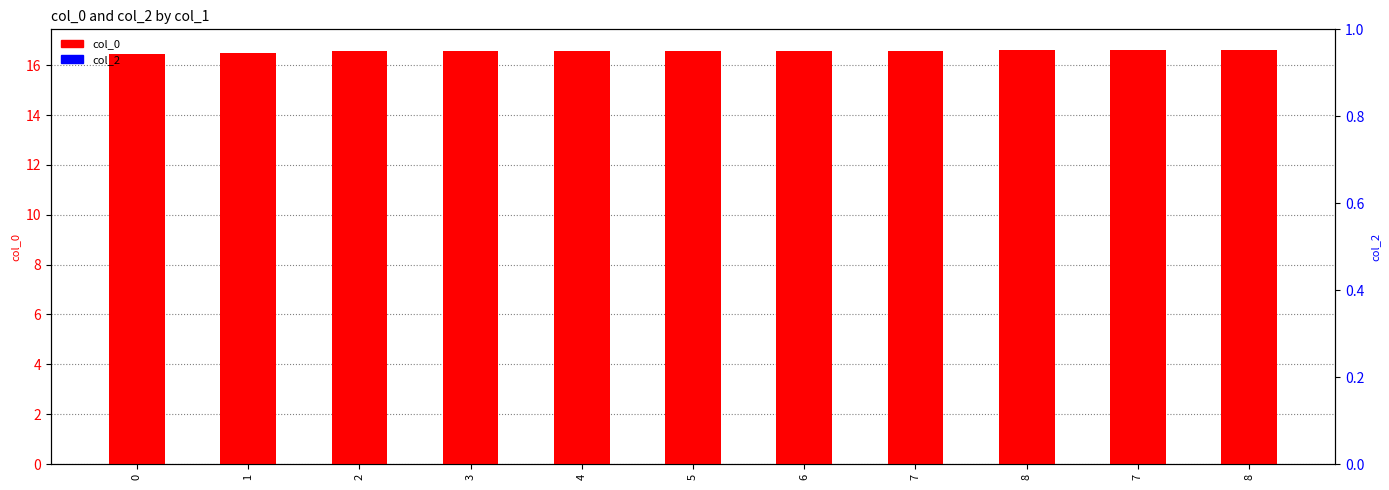

What is the label of the 2nd bar from the right?

7